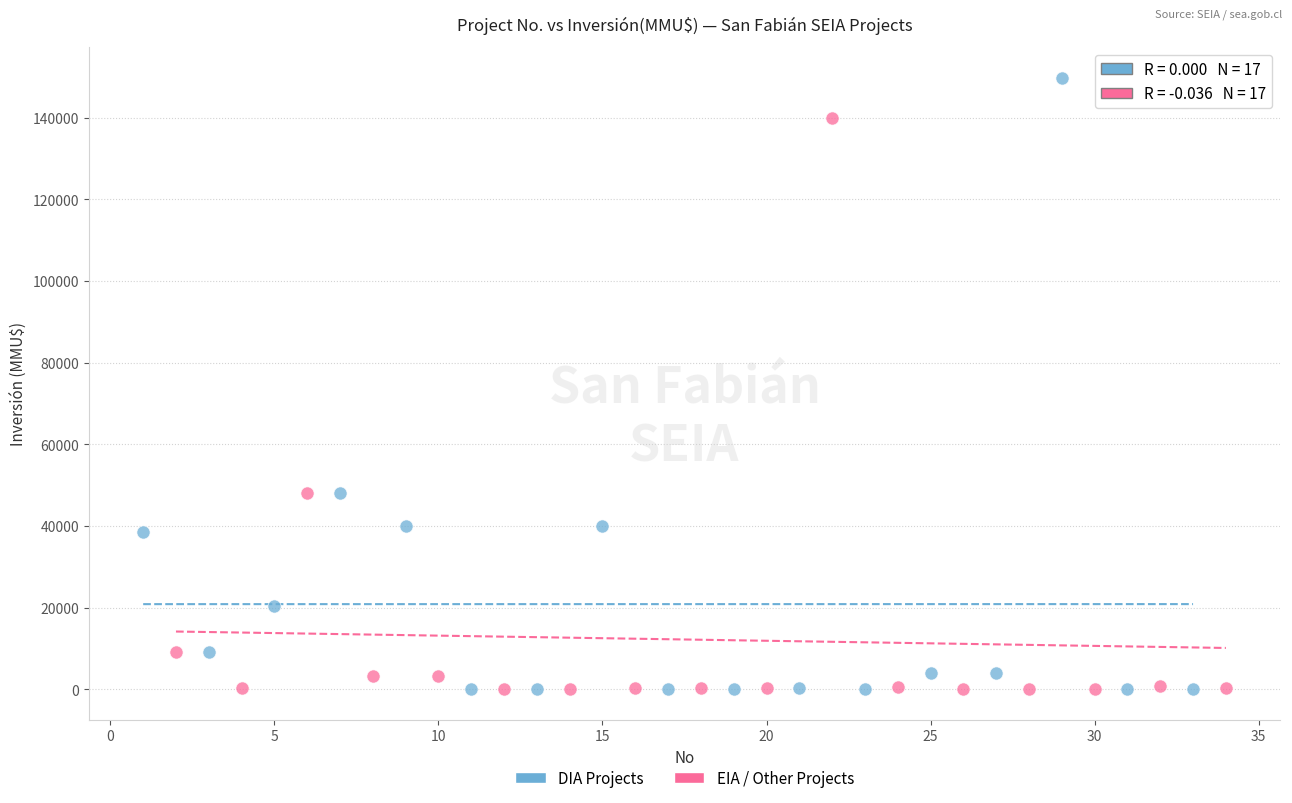

Which series reaches the maximum Y coordinate?

DIA Projects